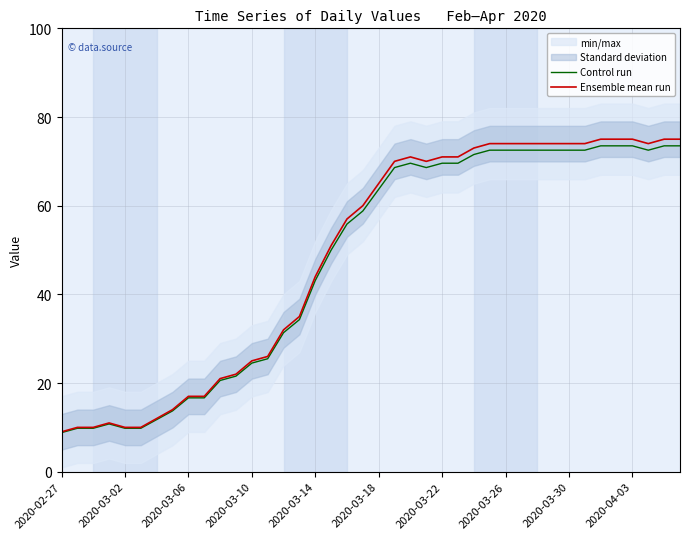

The Control run series shows 43.1 at 2020-03-14. True or false?

True